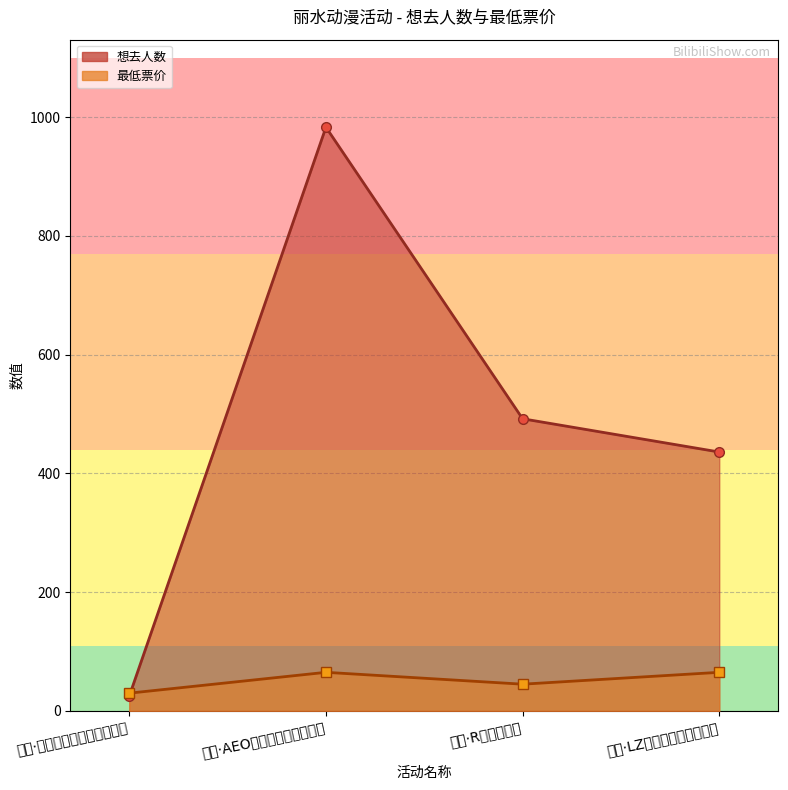

Which has a higher value, 丽水·未来城次元同好会免费展 or 丽水·R动漫嘉年华?

丽水·R动漫嘉年华